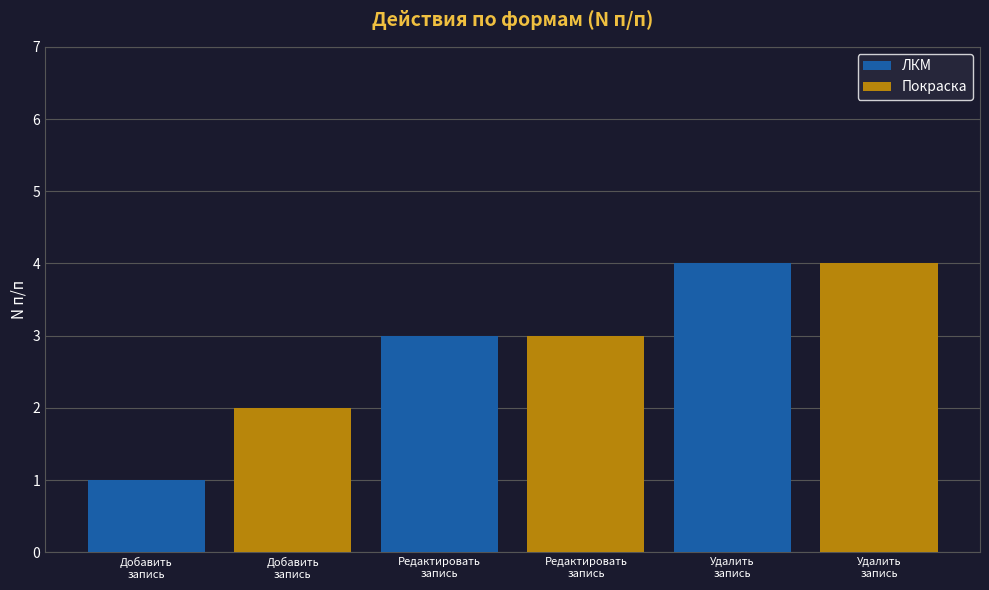

How many distinct data groups are displayed?

2